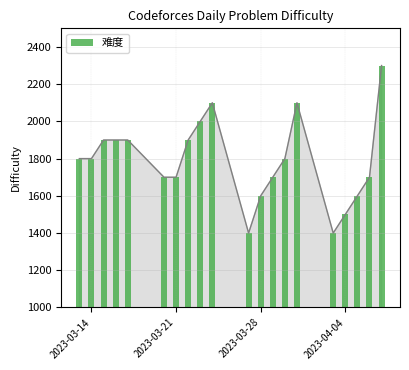

What is the sum of all values?

35800